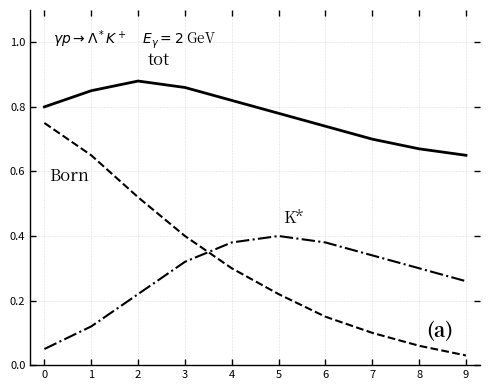

What is the difference between the highest and lowest values at 9?

0.6